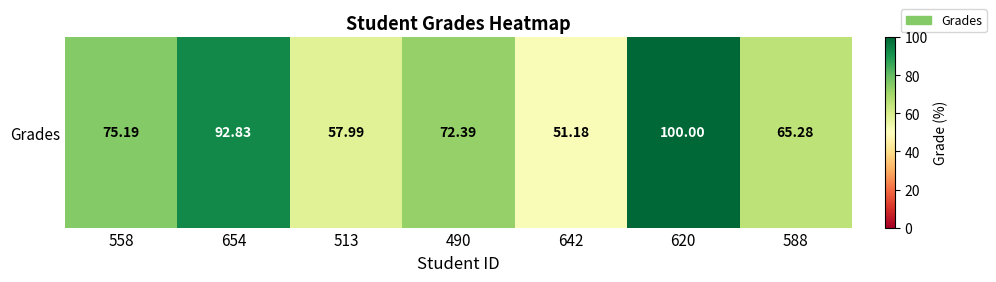

What is the difference between the second highest and minimum values?

41.6